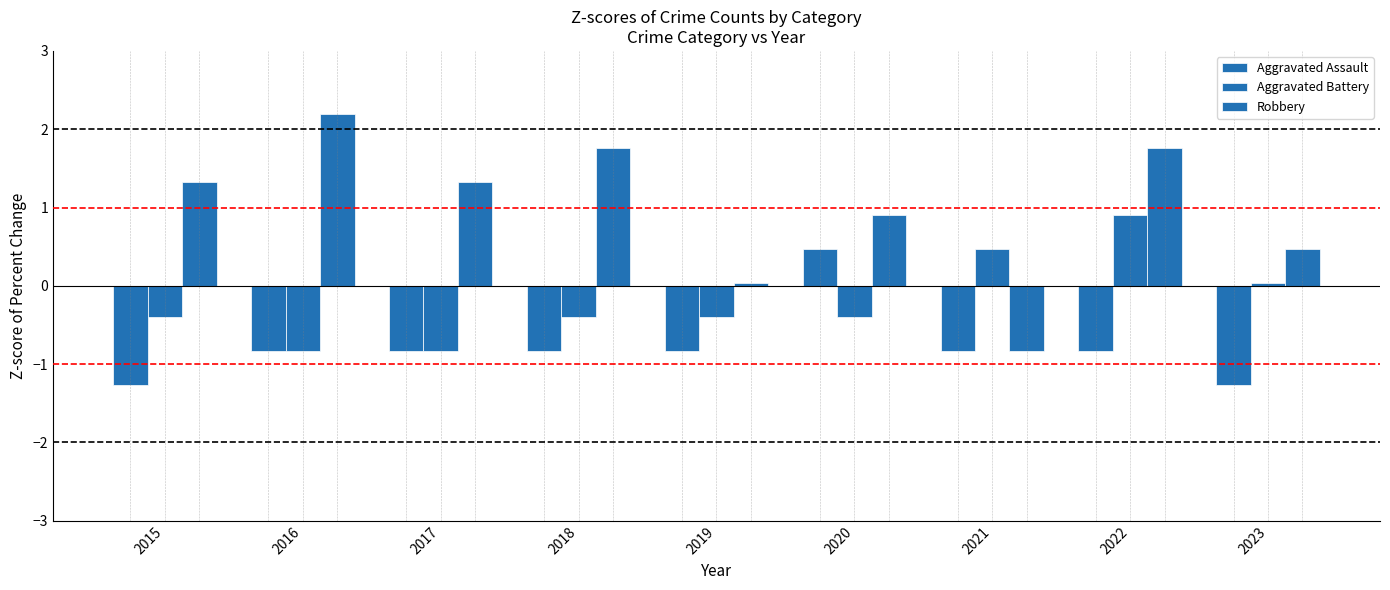

Reading left to right, what are all the values shown in this chart?

Aggravated Assault: -1.3	-0.8	-0.8	-0.8	-0.8	0.5	-0.8	-0.8	-1.3
Aggravated Battery: -0.4	-0.8	-0.8	-0.4	-0.4	-0.4	0.5	0.9	0.0
Robbery: 1.3	2.2	1.3	1.8	0.0	0.9	-0.8	1.8	0.5